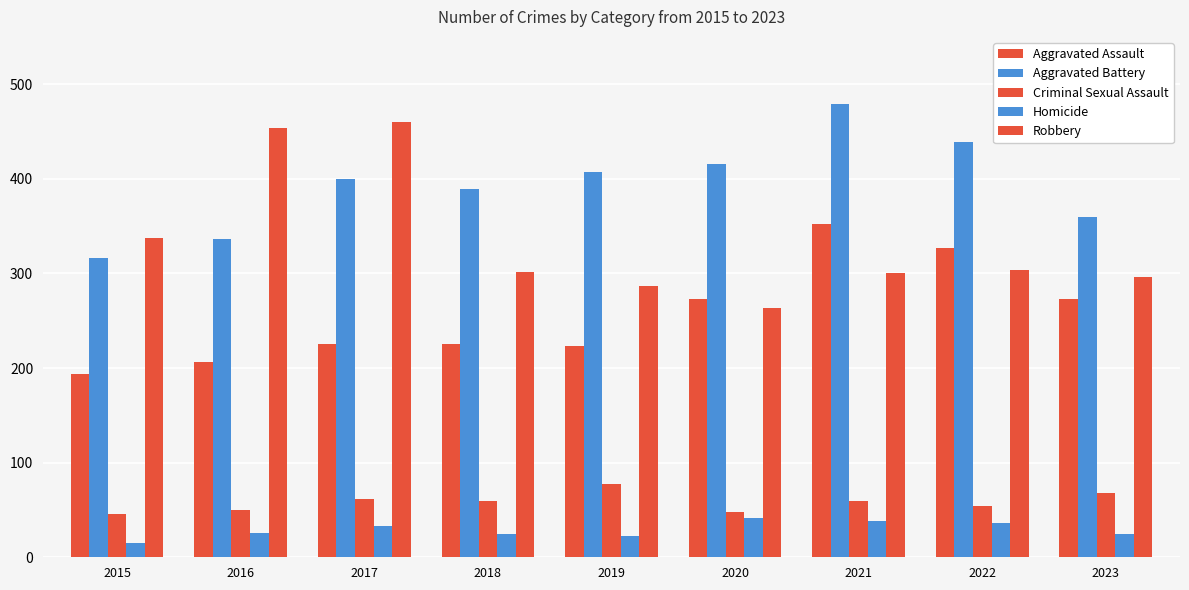

What is the value of the Aggravated Battery bar at the 2nd from the left?

336